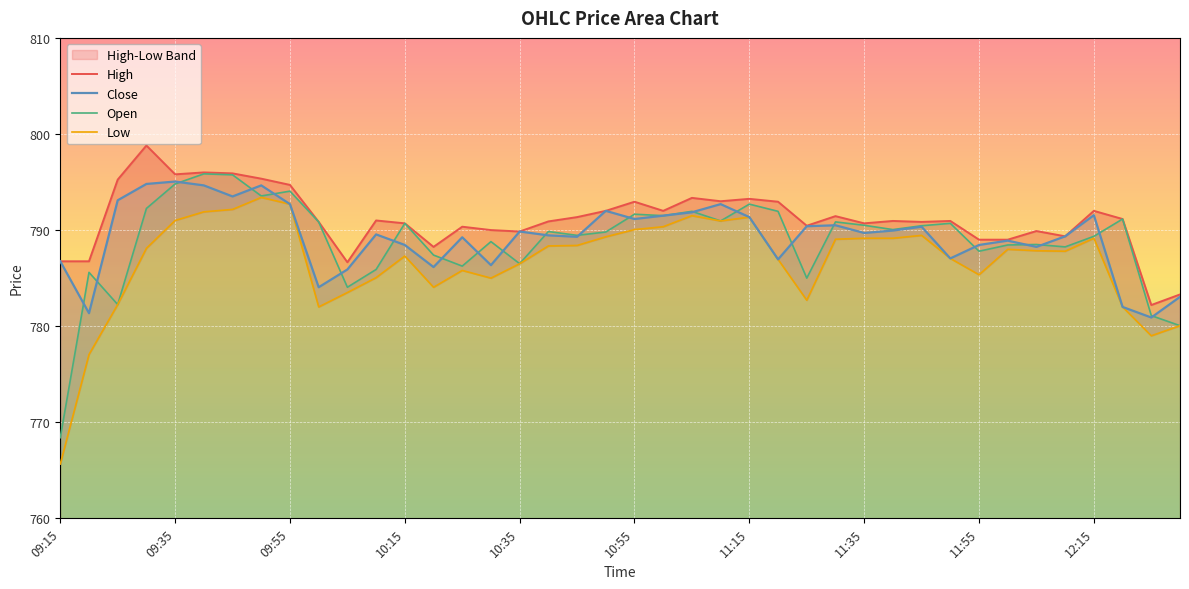

True or false: Low and Open cross at least once.

False